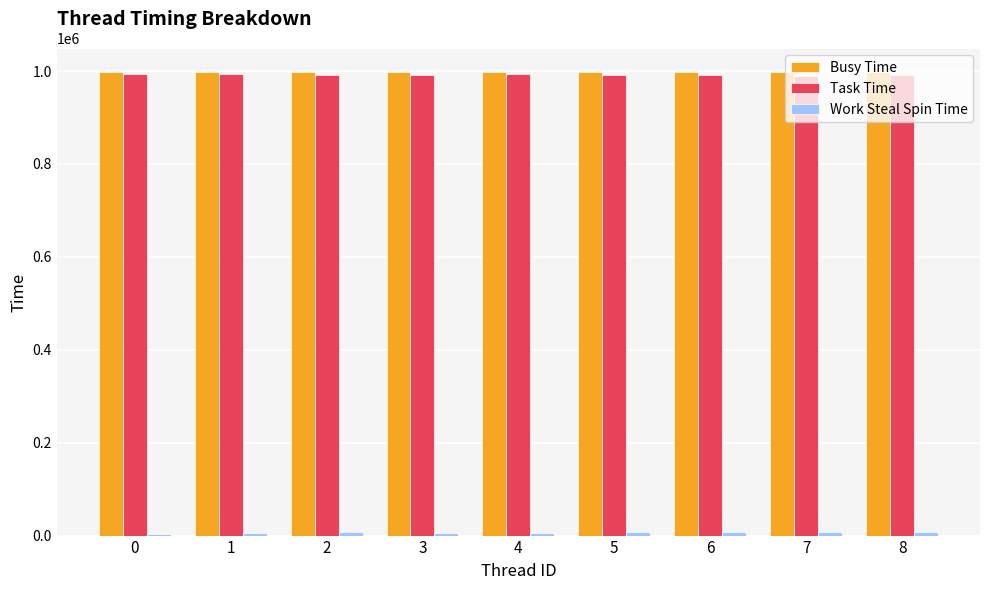

The Task Time series shows 994636 at 0. True or false?

True